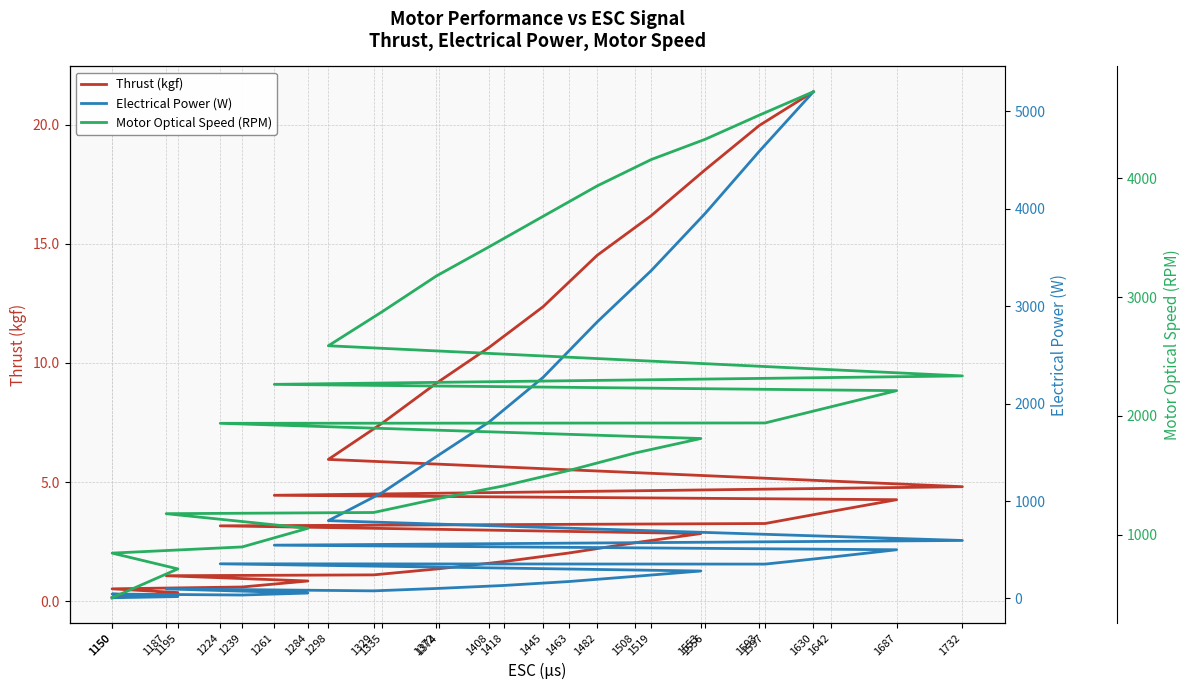

At how many categories does at least one series exceed 56?

28